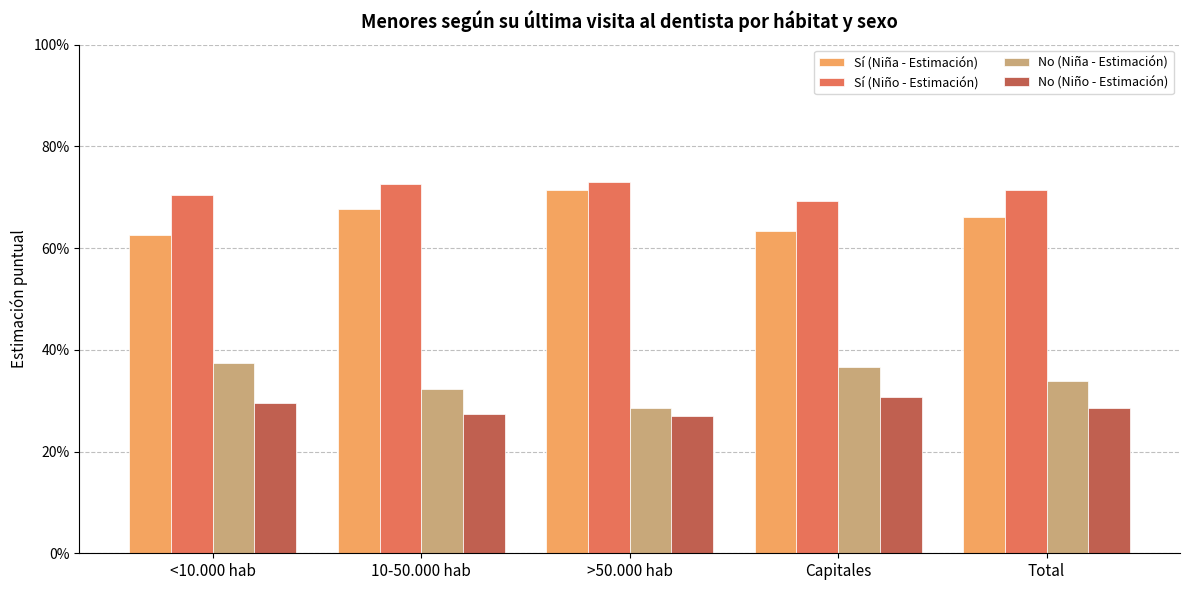

At which label does Sí (Niño - Estimación) reach its peak?

>50.000 hab